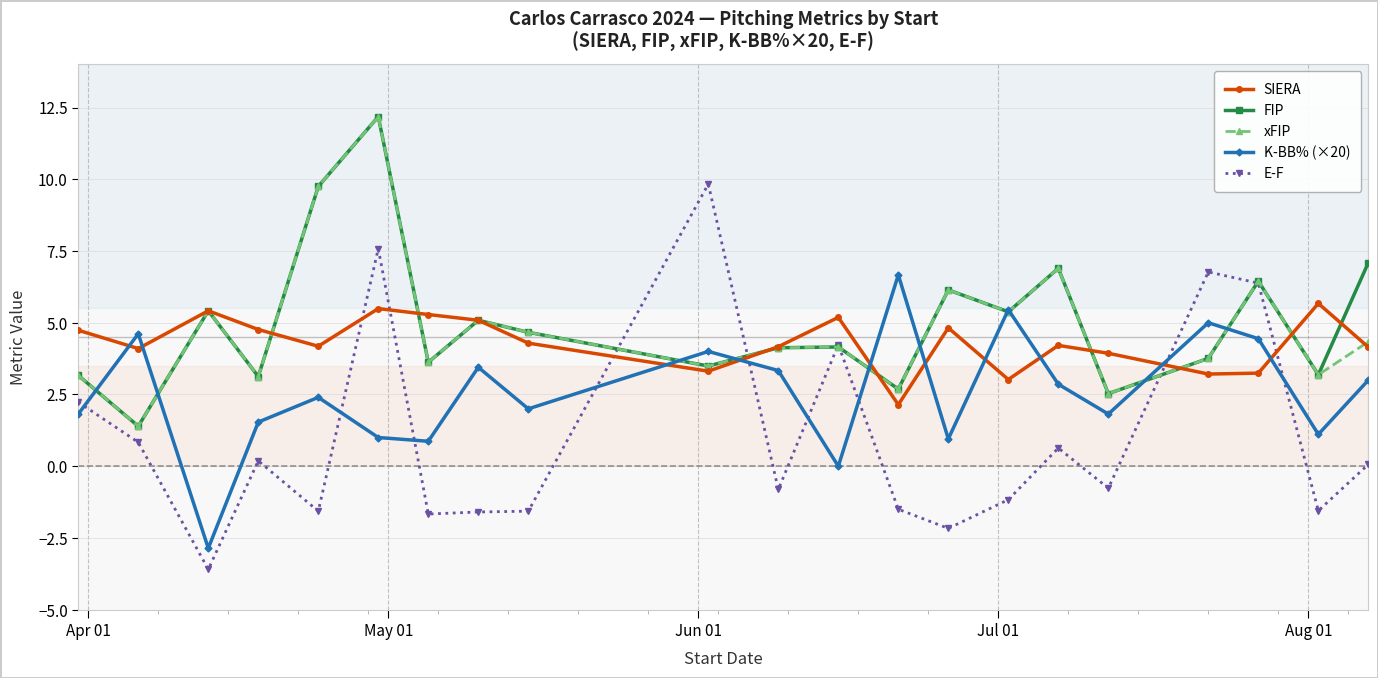

What is the minimum value shown in the chart?

-3.6